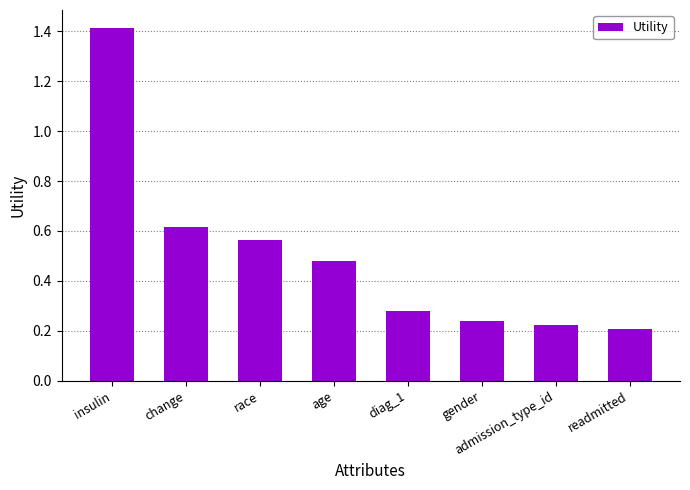

What is the difference between the maximum and minimum values?

1.2